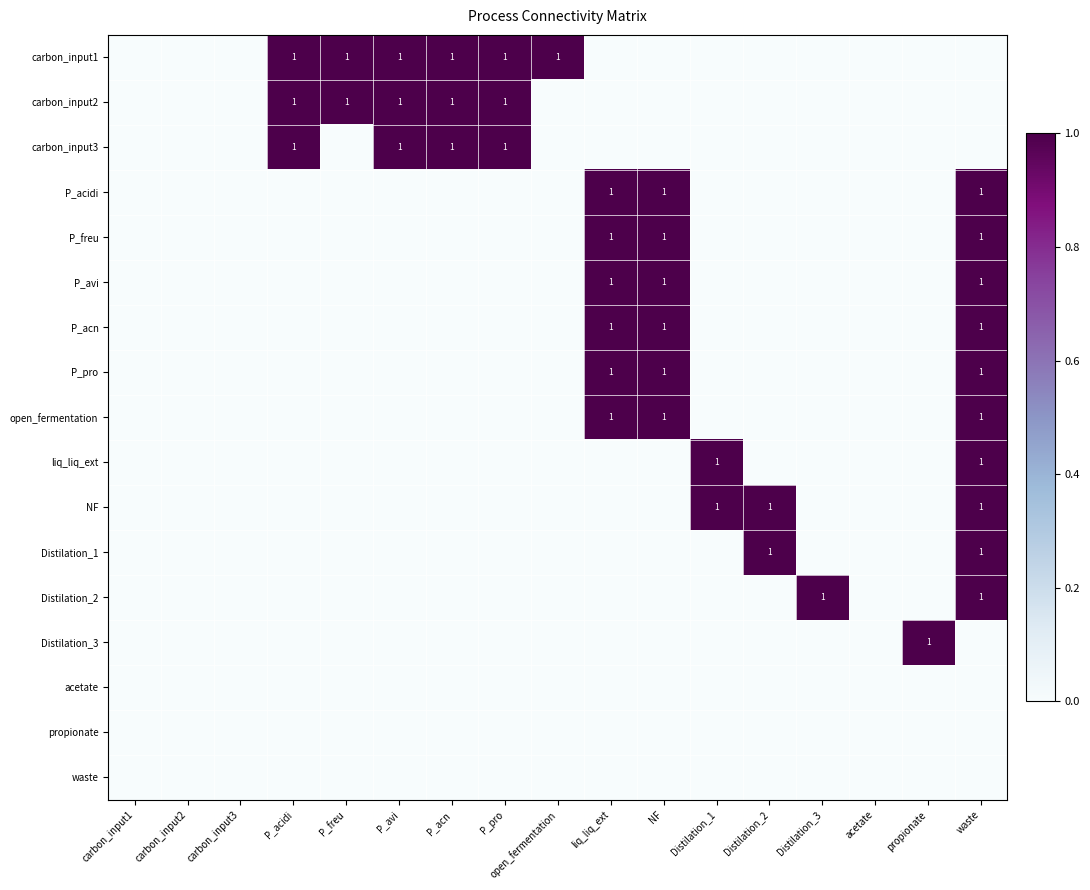

What is the greatest value displayed?

1